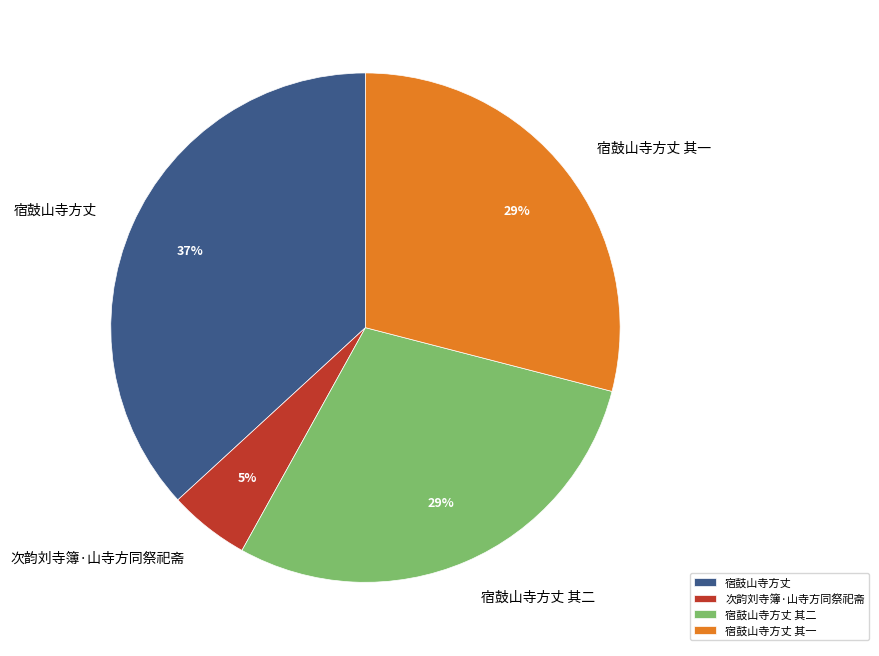

Which slice is the largest?

宿鼓山寺方丈